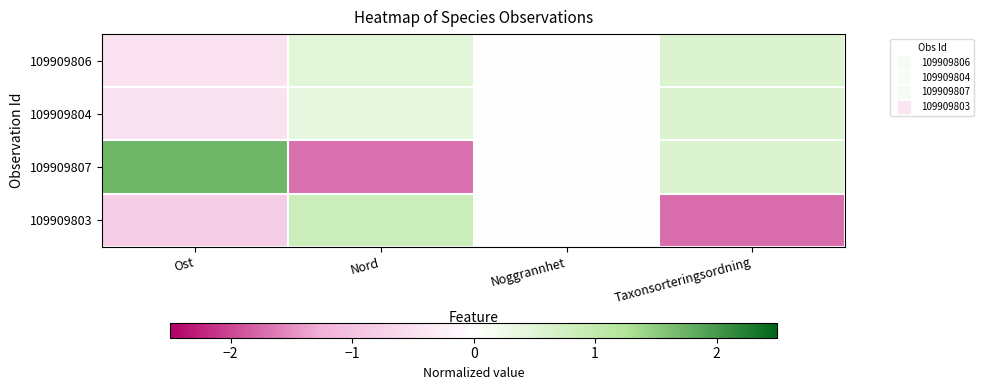

Reading left to right, what are all the values shown in this chart?

109909806: Ost=-0.4	Nord=0.5	Noggrannhet=0.0	Taxonsorteringsordning=0.6
109909804: Ost=-0.4	Nord=0.4	Noggrannhet=0.0	Taxonsorteringsordning=0.6
109909807: Ost=1.7	Nord=-1.7	Noggrannhet=0.0	Taxonsorteringsordning=0.6
109909803: Ost=-0.8	Nord=0.8	Noggrannhet=0.0	Taxonsorteringsordning=-1.7